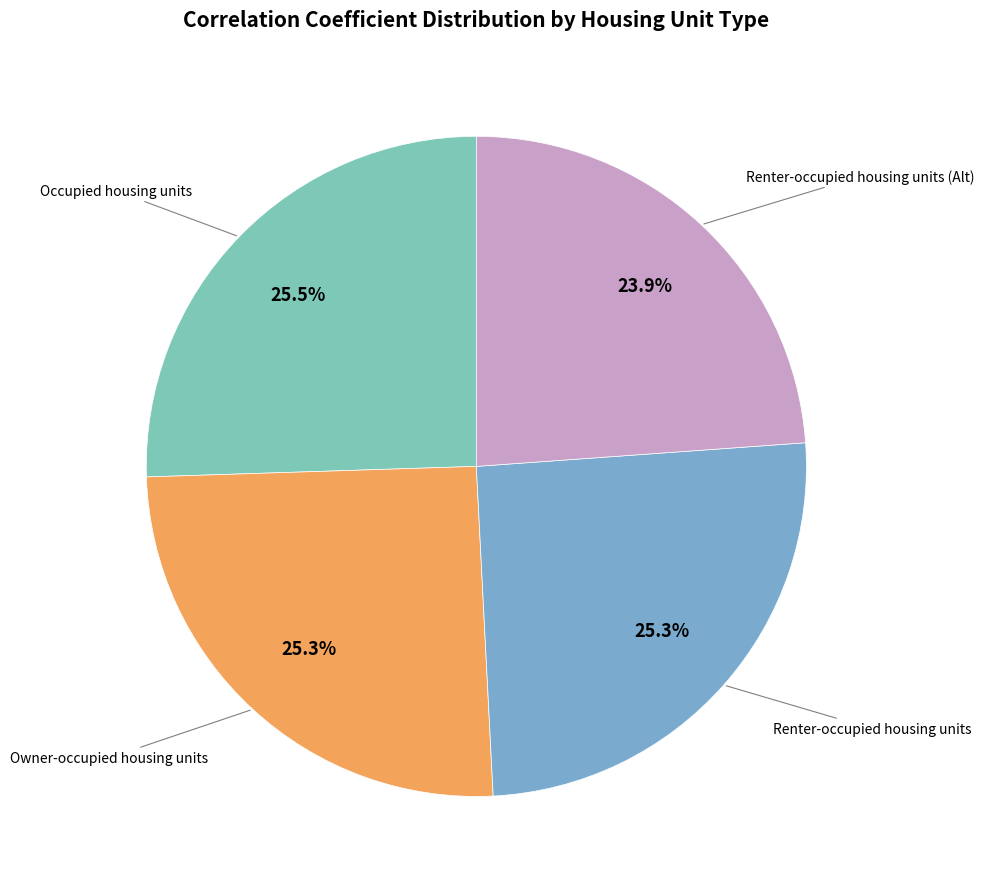

Count the number of slices in the pie.

4